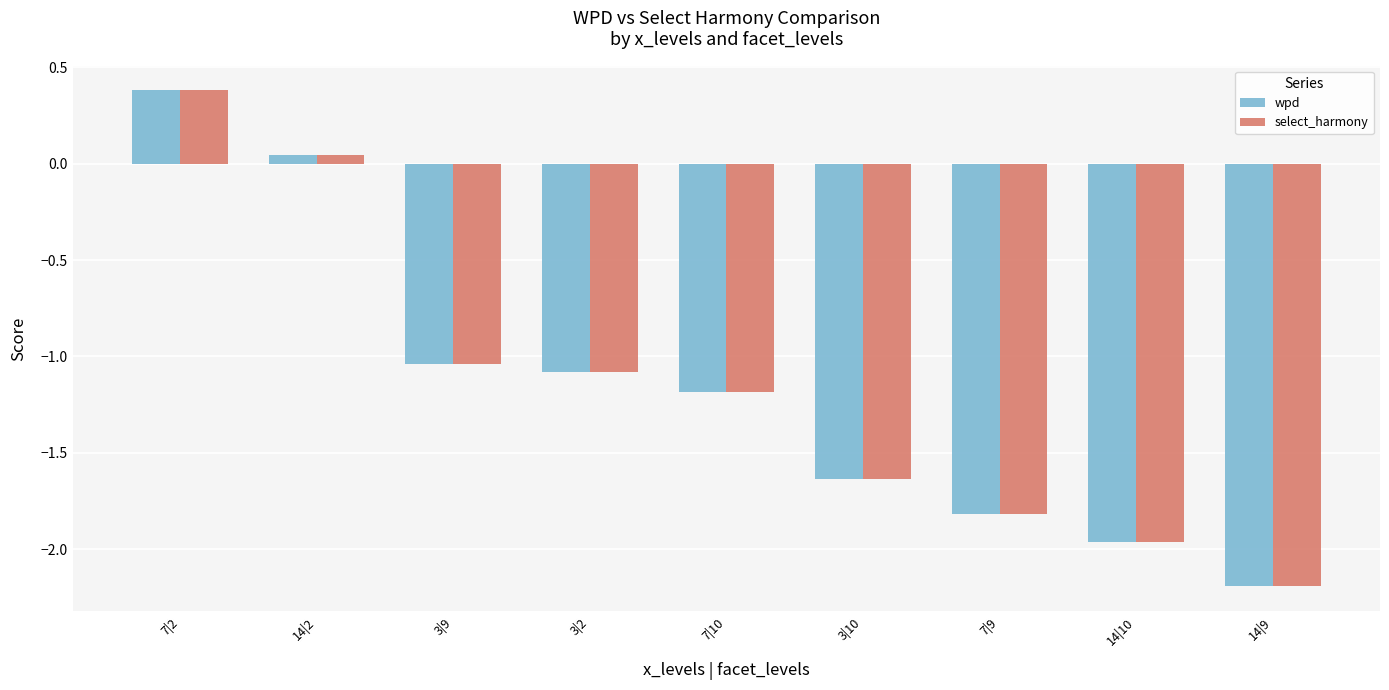

Read the select_harmony value at 3|2.

-1.1